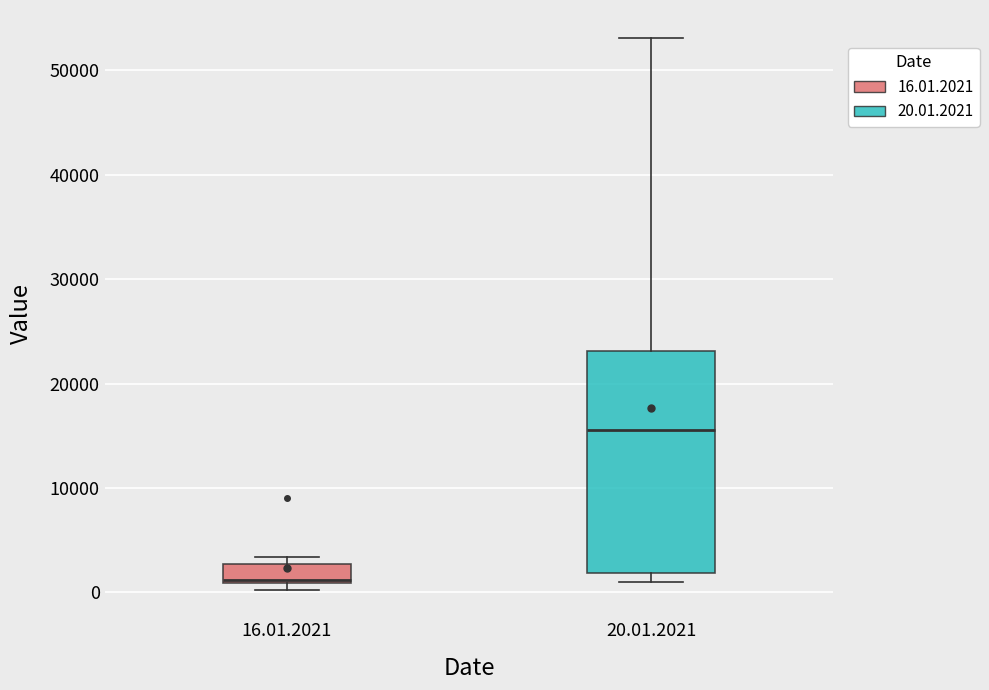

Which box is the tallest, from its lower edge to its upper edge?

20.01.2021